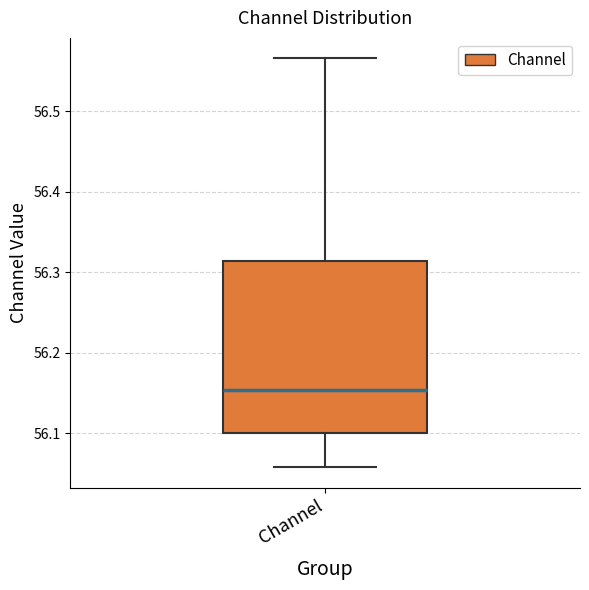

Where does the median line of the box for Channel sit on the y-axis? The values are not printed on the chart, so give them approximately, as read against the axis.

56.15